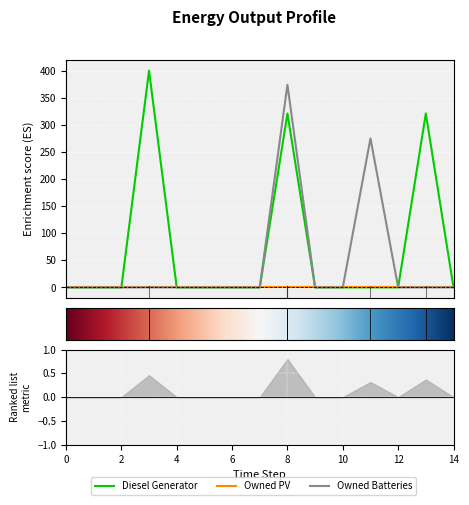

List the labels in order of Diesel Generator value, smallest first.

0, 1, 2, 4, 5, 6, 7, 9, 10, 11, 12, 14, 8, 13, 3